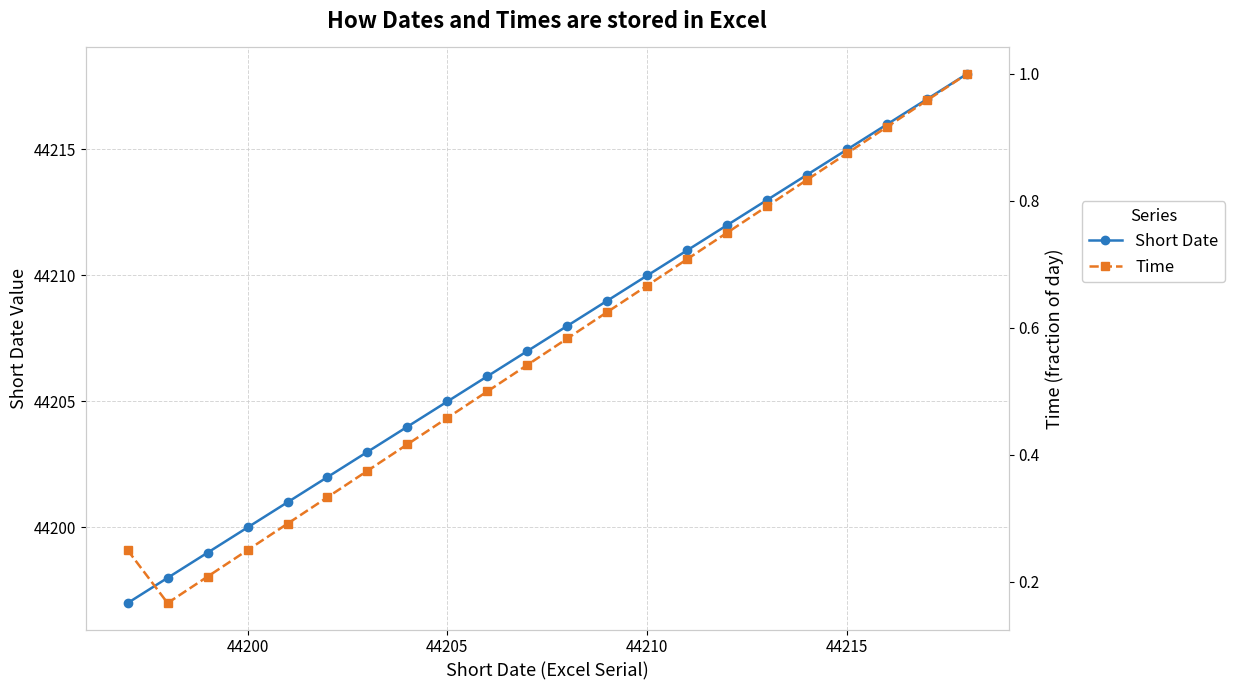

What is the maximum value for Short Date?

44218